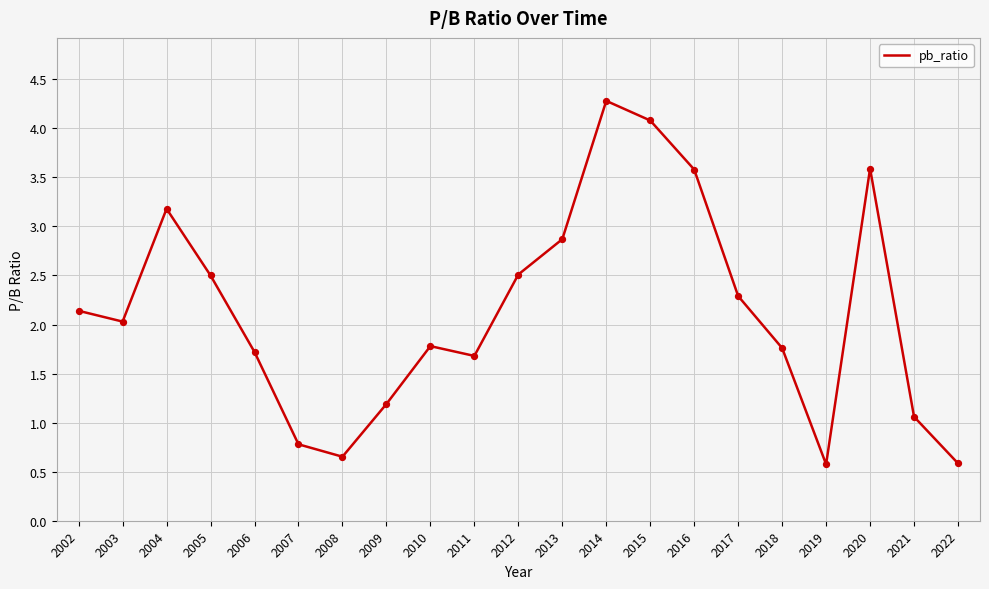

What is the ratio of the value at 2006 to the value at 2017?

0.8